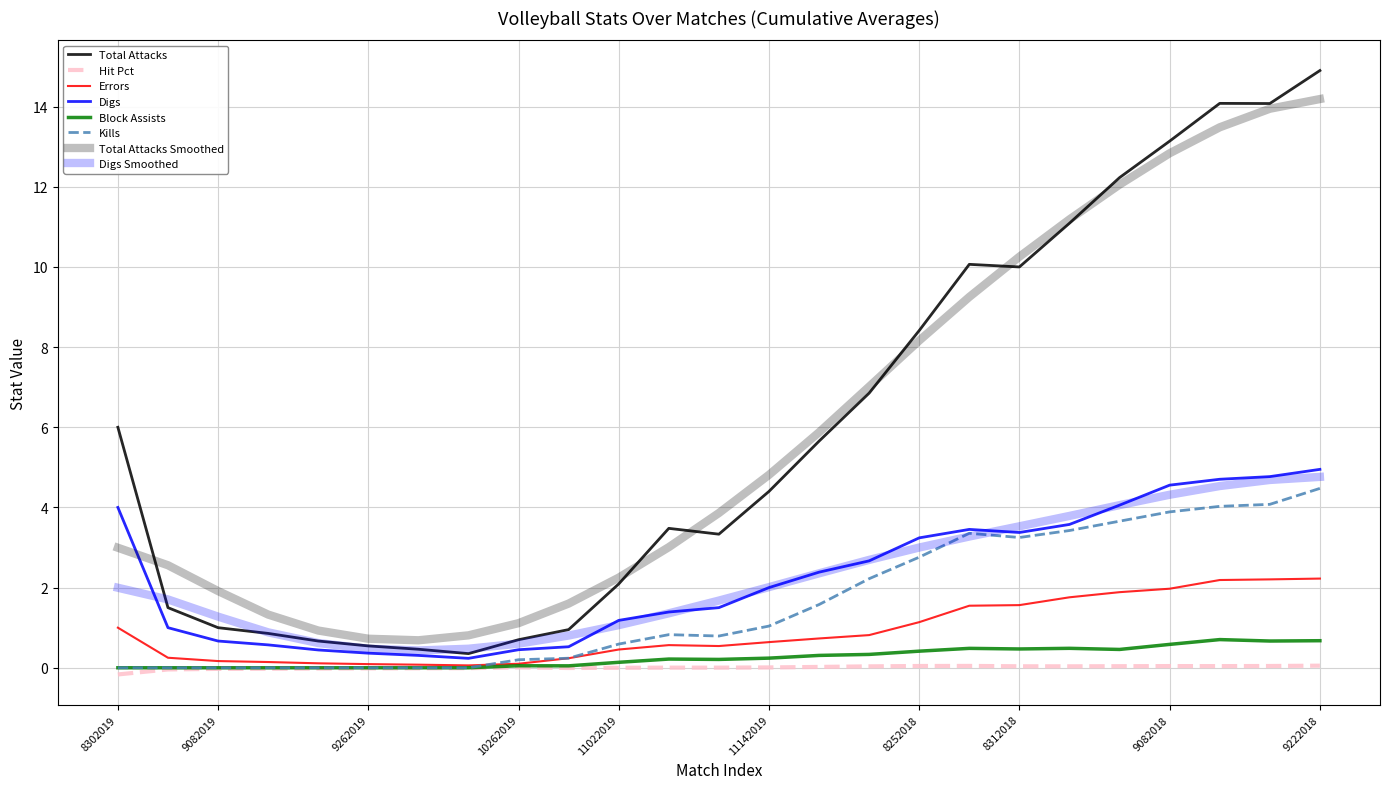

Does the chart display data point markers on the line(s)?

No